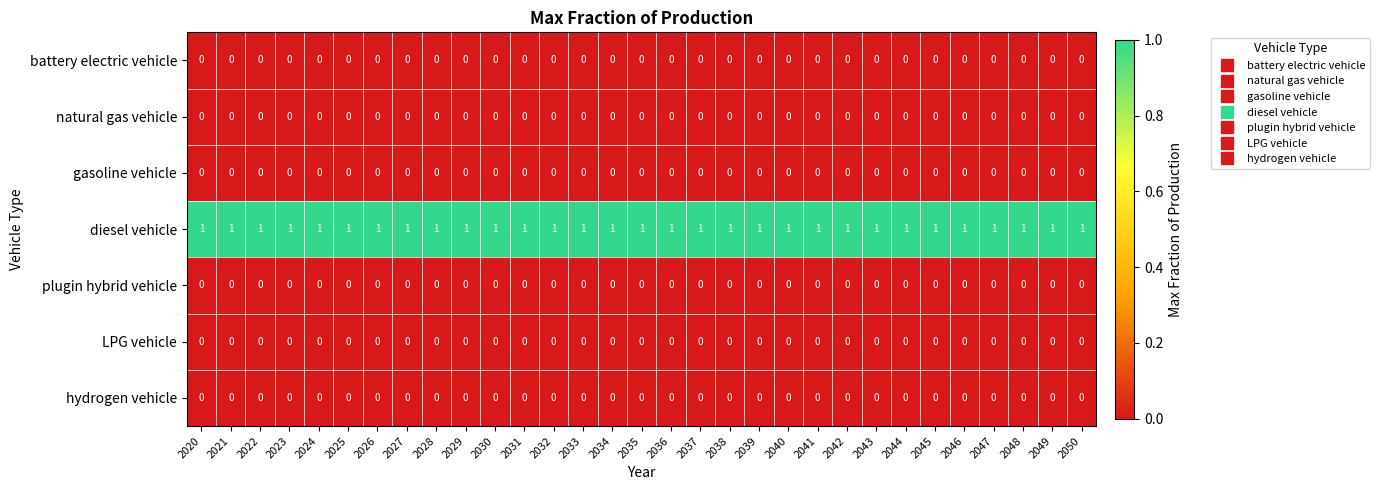

The gasoline vehicle series shows 0 at 2021. True or false?

True